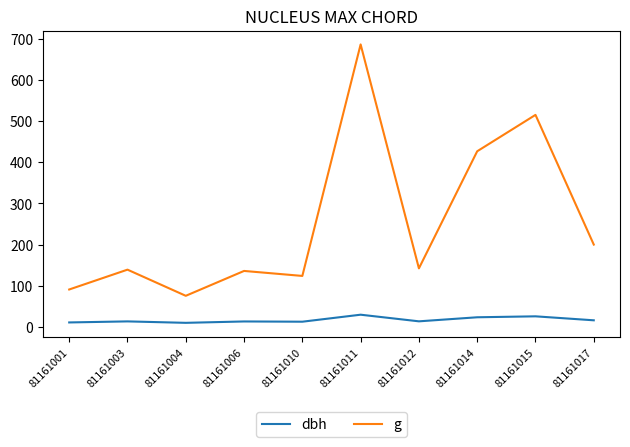

At which category does g reach its first local peak?

81161003